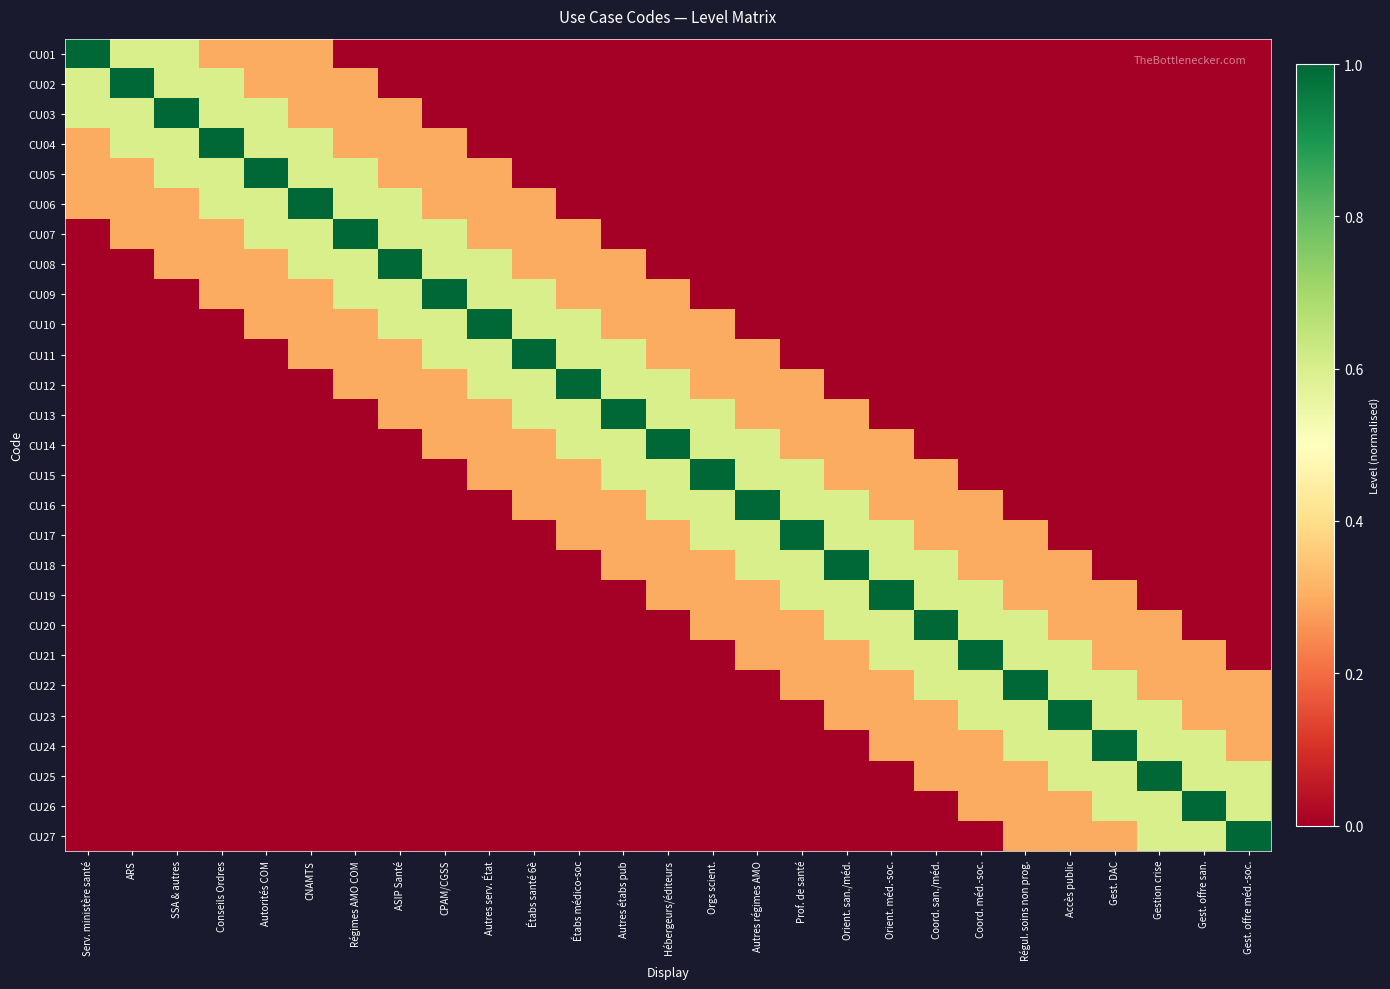

What is the difference between the highest and lowest values at Étabs santé 6è?

1.0